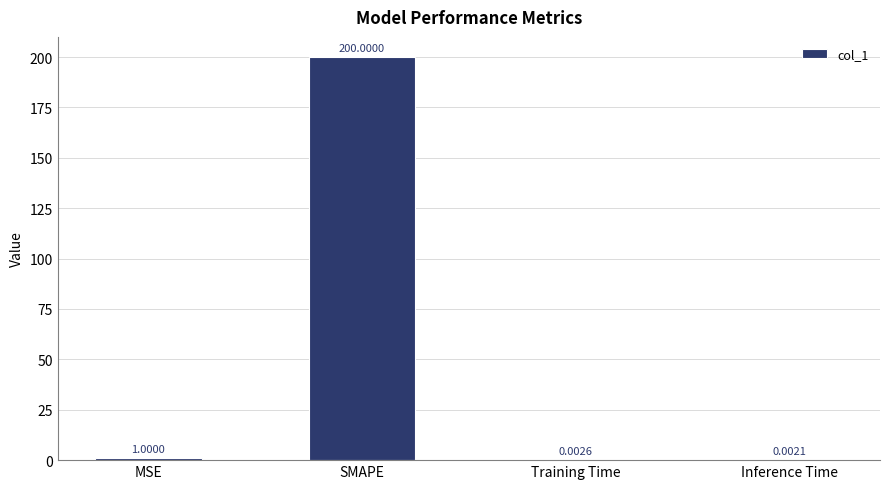

Which has a higher value, Inference Time or SMAPE?

SMAPE